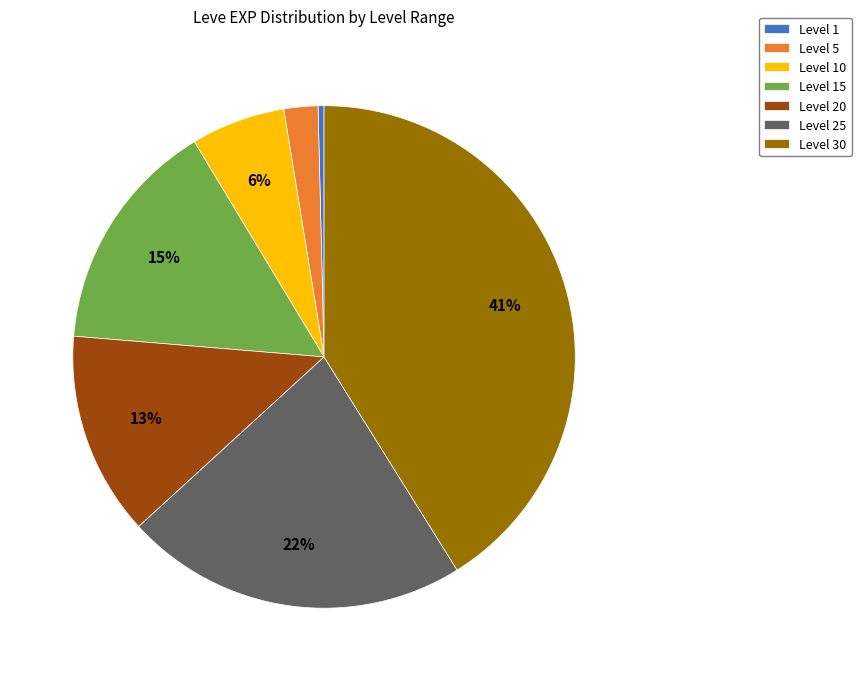

How many segments does this pie chart have?

7